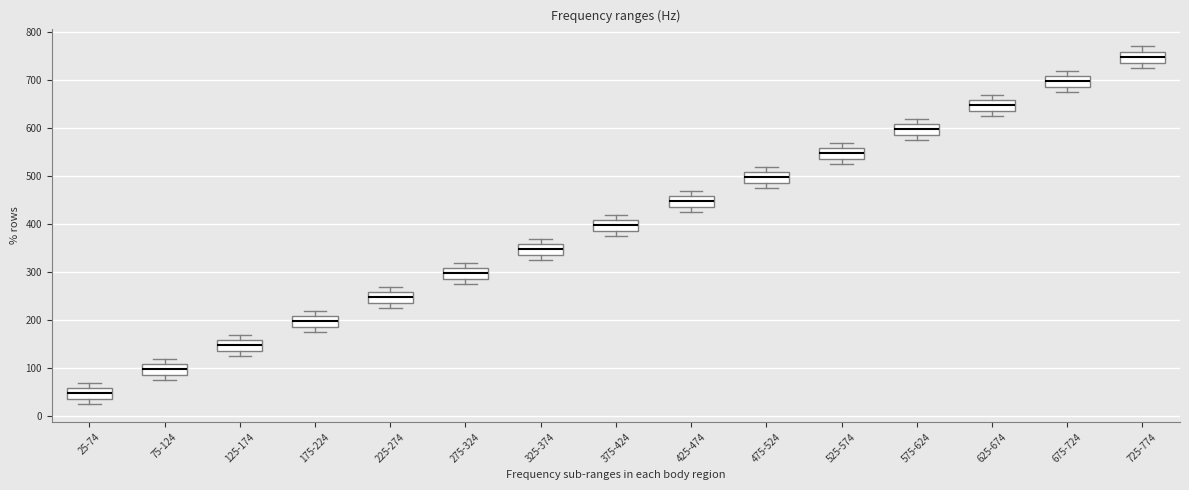

Reading left to right, read every box against the y-axis: the position of its median line, the range the box covers, and the ends of its whiskers. The values are not printed on the chart, so give them approximately, as read against the axis.

25-74: median 50, box 40 to 60, whiskers 30 to 70
75-124: median 100, box 90 to 110, whiskers 80 to 120
125-174: median 150, box 140 to 160, whiskers 130 to 170
175-224: median 200, box 190 to 210, whiskers 180 to 220
225-274: median 250, box 240 to 260, whiskers 230 to 270
275-324: median 300, box 290 to 310, whiskers 280 to 320
325-374: median 350, box 340 to 360, whiskers 330 to 370
375-424: median 400, box 390 to 410, whiskers 380 to 420
425-474: median 450, box 440 to 460, whiskers 430 to 470
475-524: median 500, box 490 to 510, whiskers 480 to 520
525-574: median 550, box 540 to 560, whiskers 530 to 570
575-624: median 600, box 590 to 610, whiskers 580 to 620
625-674: median 650, box 640 to 660, whiskers 630 to 670
675-724: median 700, box 690 to 710, whiskers 680 to 720
725-774: median 750, box 740 to 760, whiskers 730 to 770